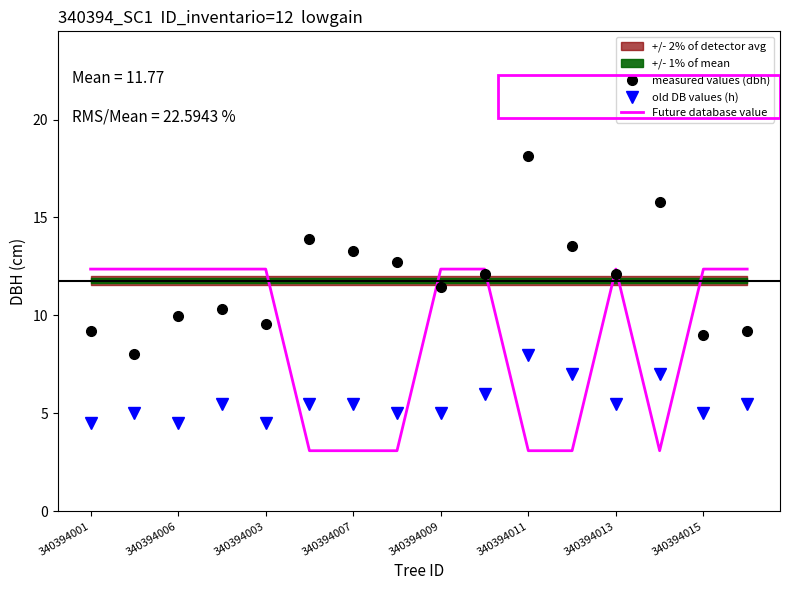

Is the value of measured values (dbh) at 340394011 greater than the value of old DB values (h) at 340394013?

Yes